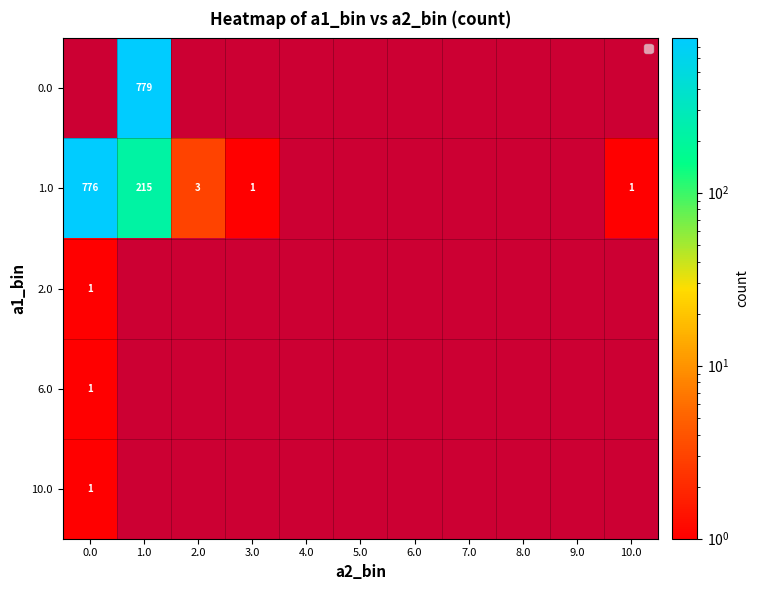

Reading left to right, extract all data points from this chart.

0.0: 0	779	0	0	0	0	0	0	0	0	0
1.0: 776	215	3	1	0	0	0	0	0	0	1
2.0: 1	0	0	0	0	0	0	0	0	0	0
6.0: 1	0	0	0	0	0	0	0	0	0	0
10.0: 1	0	0	0	0	0	0	0	0	0	0